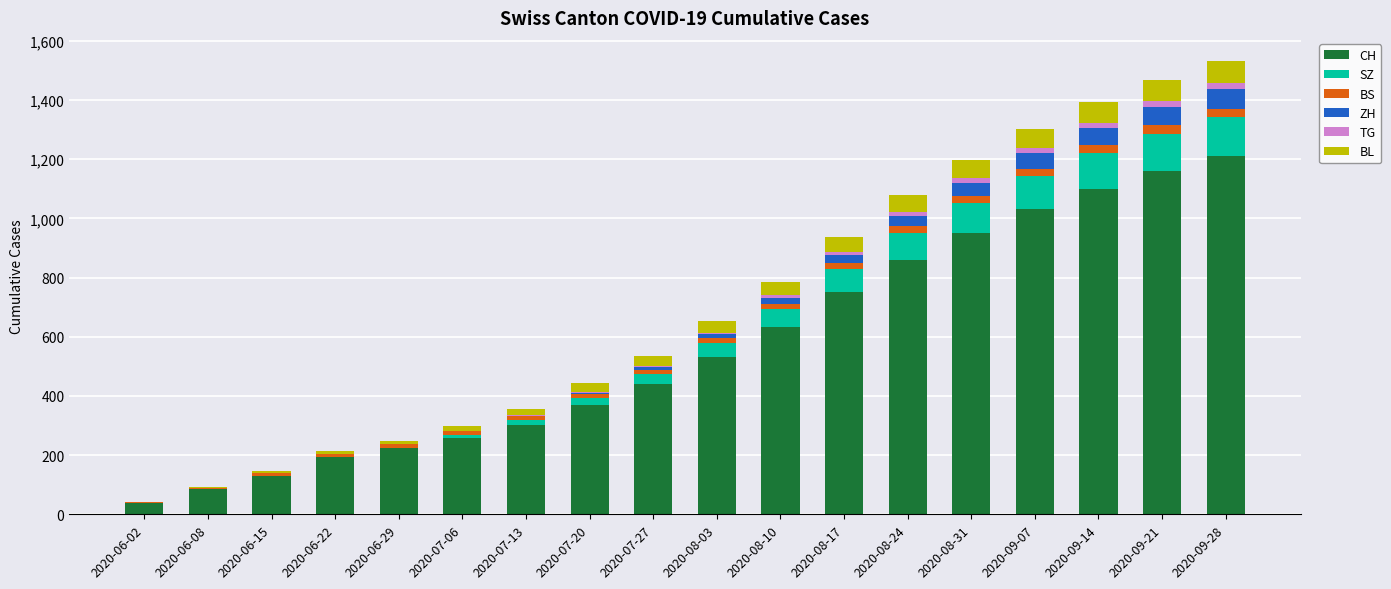

What is the total value across all series at 2020-06-29?

247